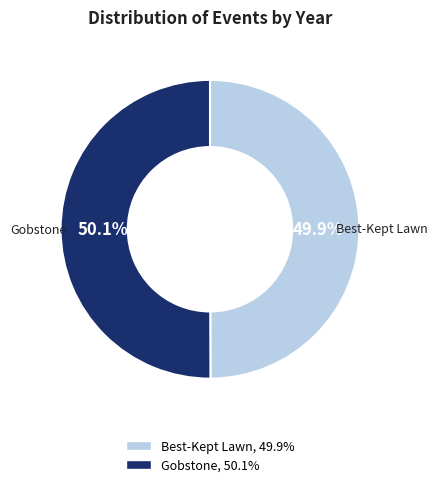

Combined, what portion of the pie is Best-Kept Lawn and Gobstone?

100.0%